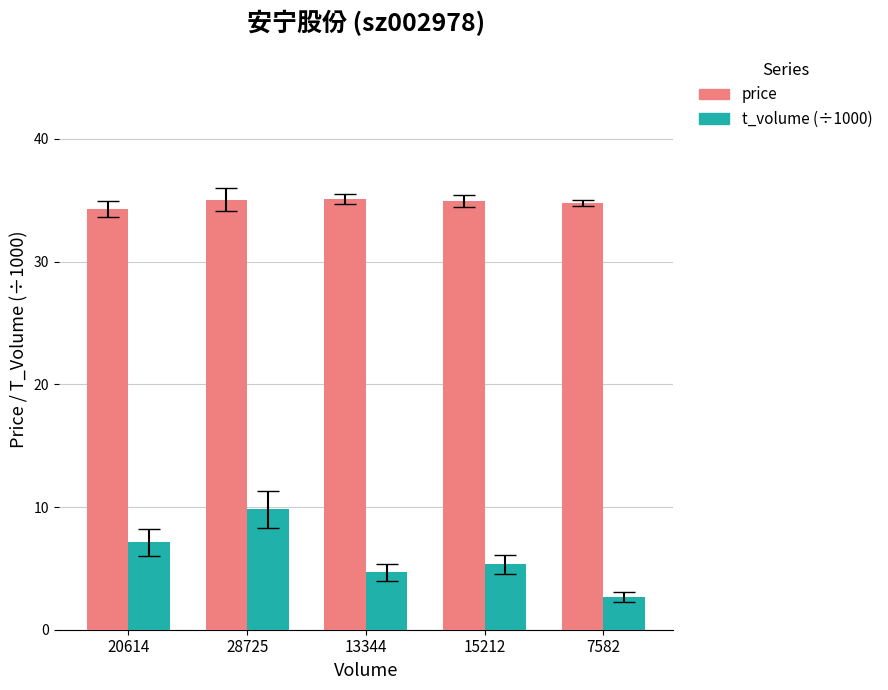

Which category has the lowest value across all series?

7582